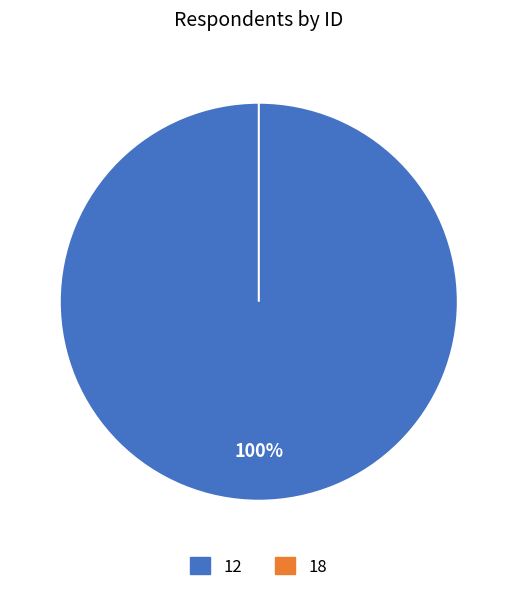

Rank the categories by value from lowest to highest.

18, 12